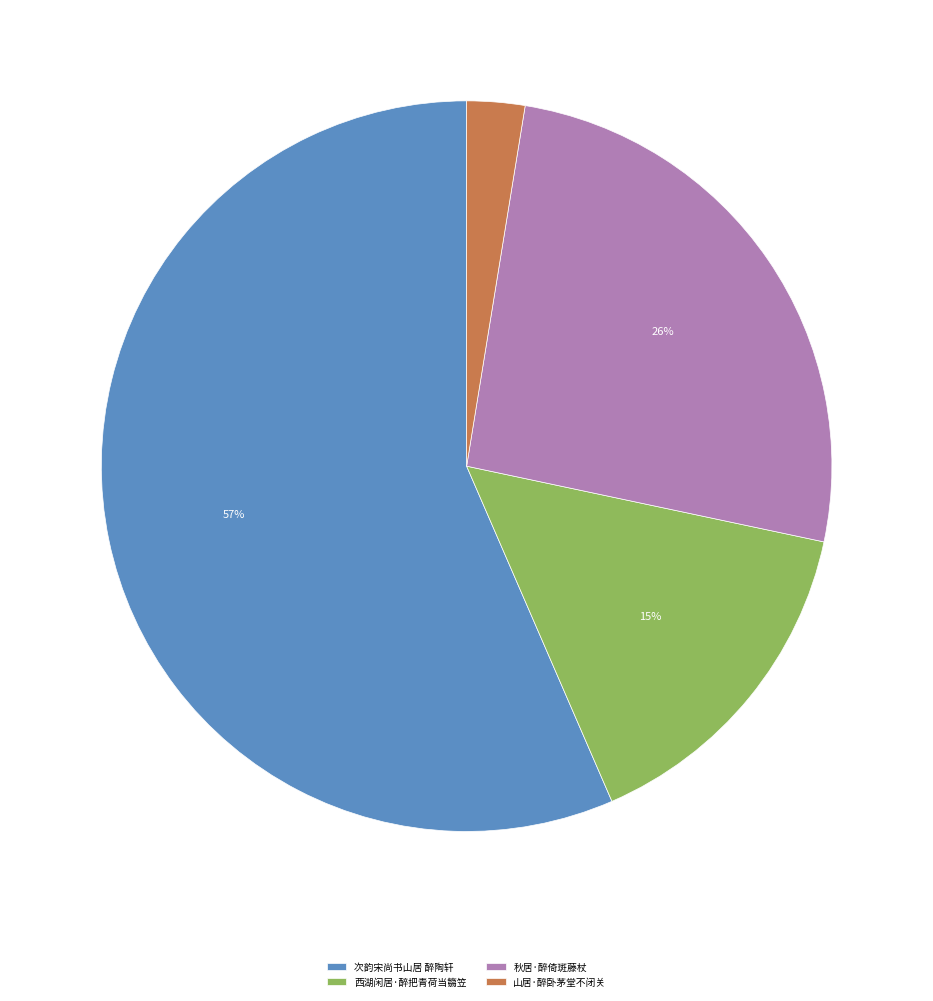

Is the sum of 次韵宋尚书山居 醉陶轩 and 山居·醉卧茅堂不闭关 greater than half?

Yes